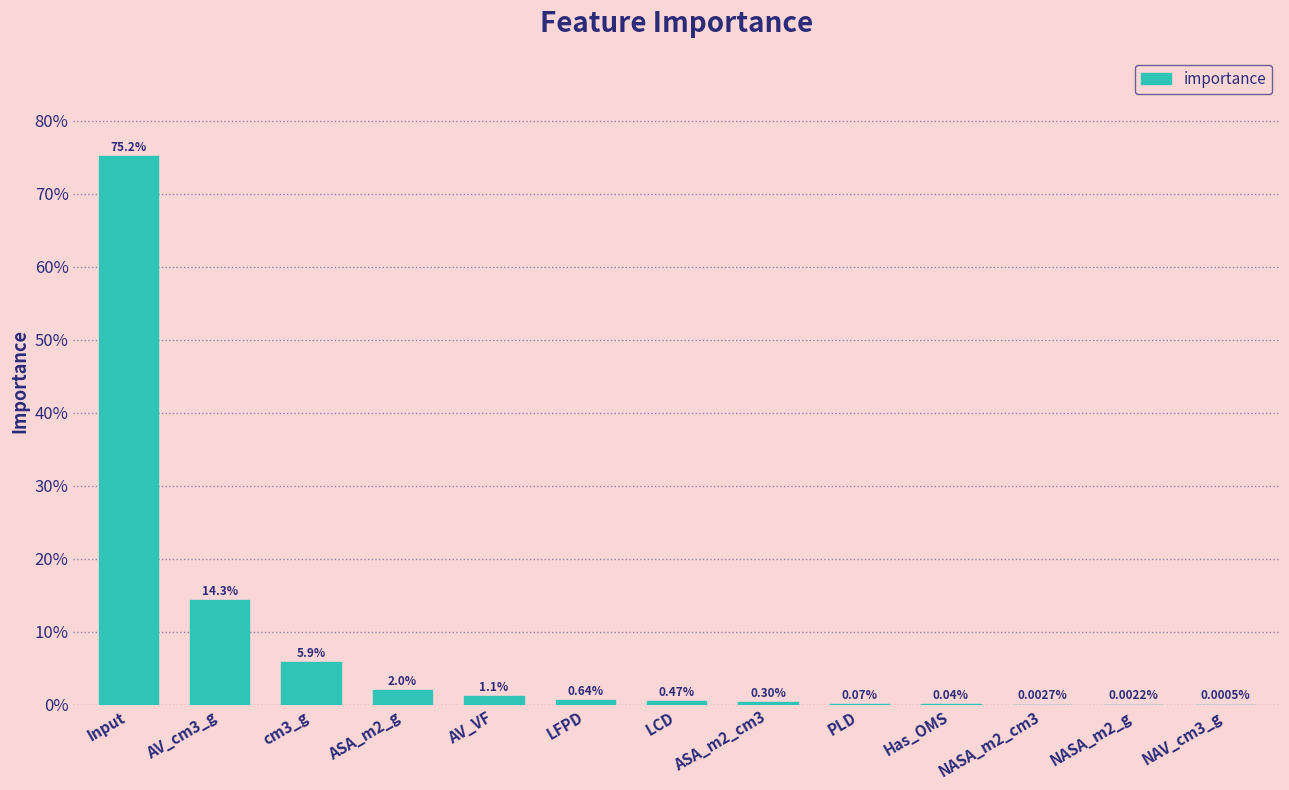

Are the bars horizontal?

No